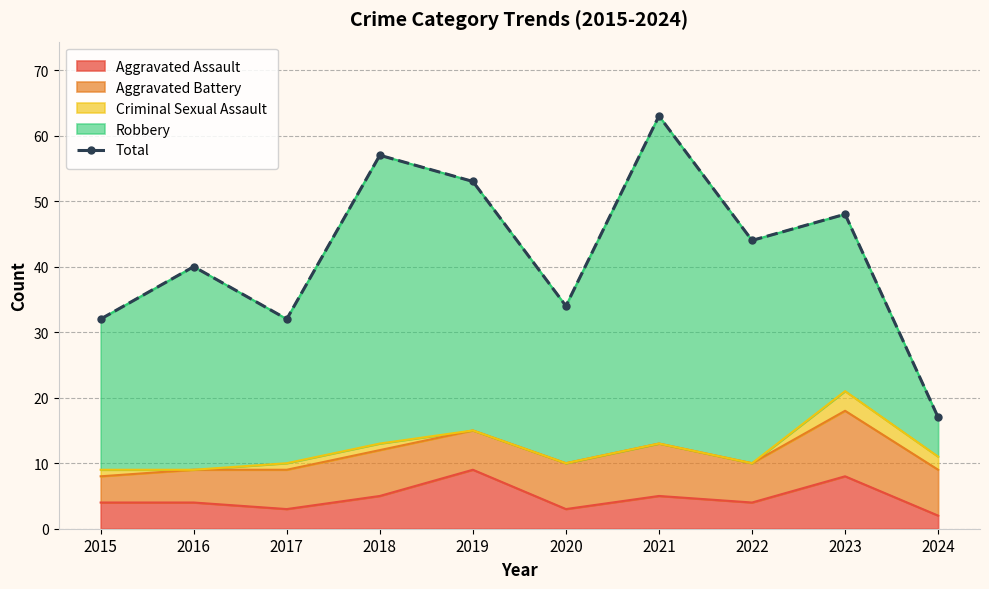

The value at 2019 is 53. True or false?

True